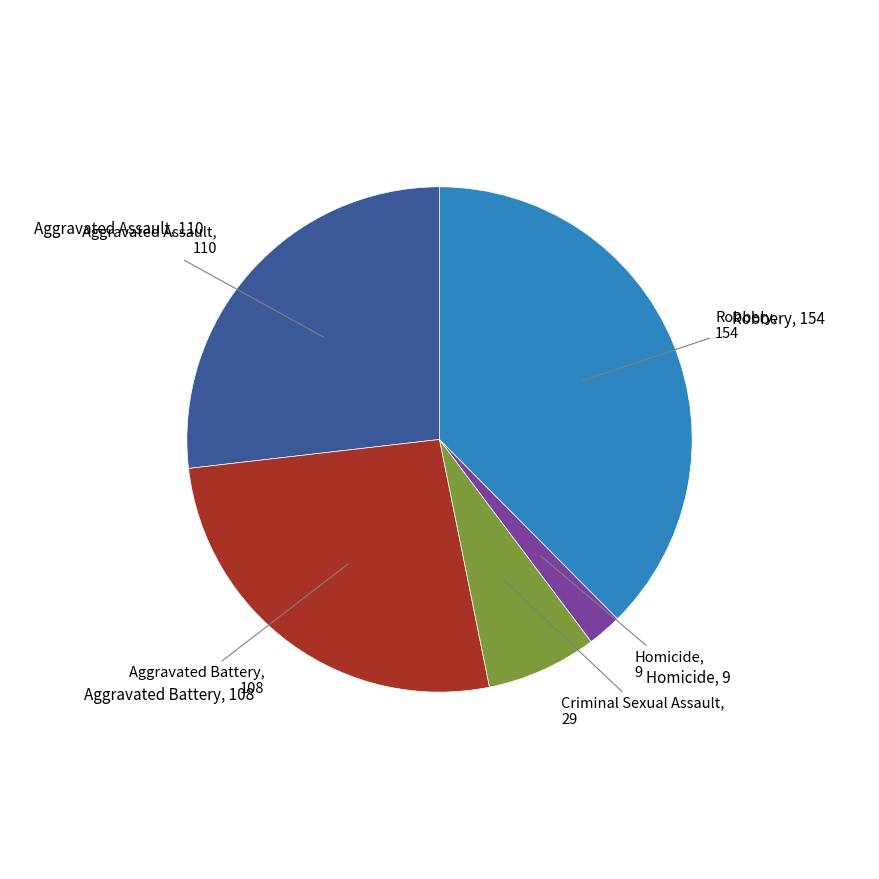

Is there any slice that represents more than half of the pie?

No